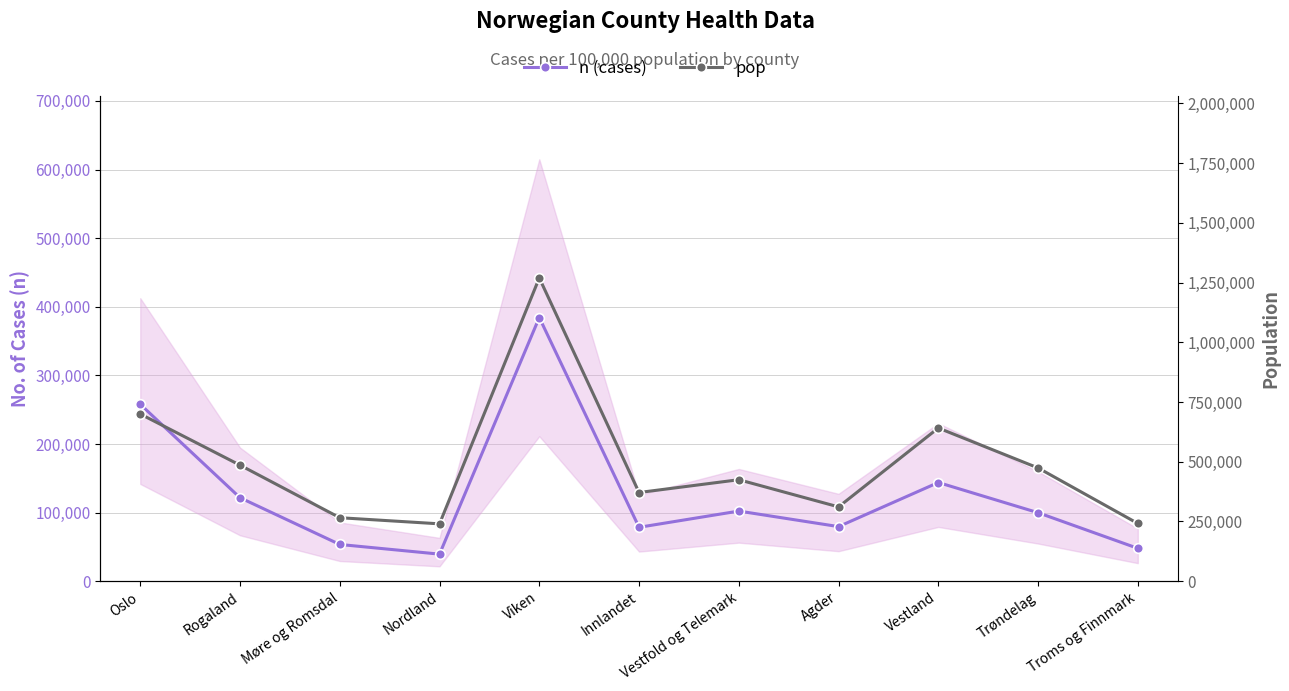

Which series has the largest total across all categories?

pop